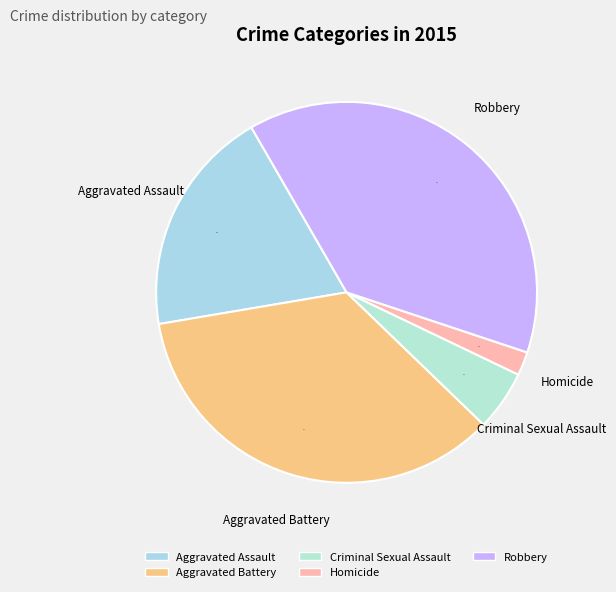

Is there any slice that represents more than half of the pie?

No